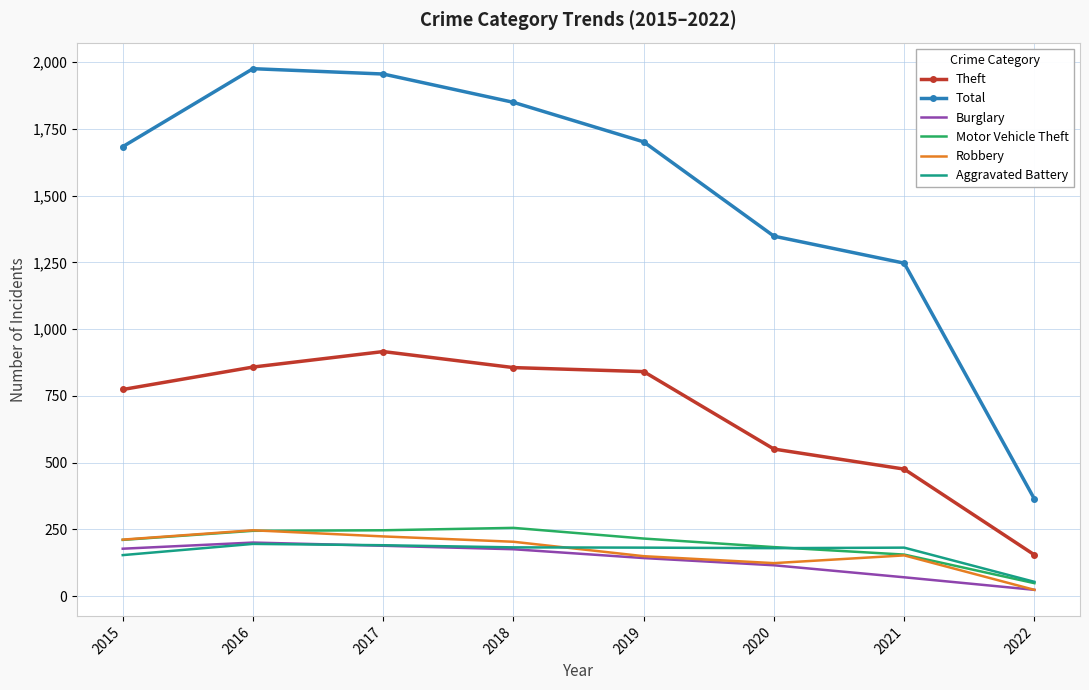

True or false: Total has a value of 1955 at 2017.

True